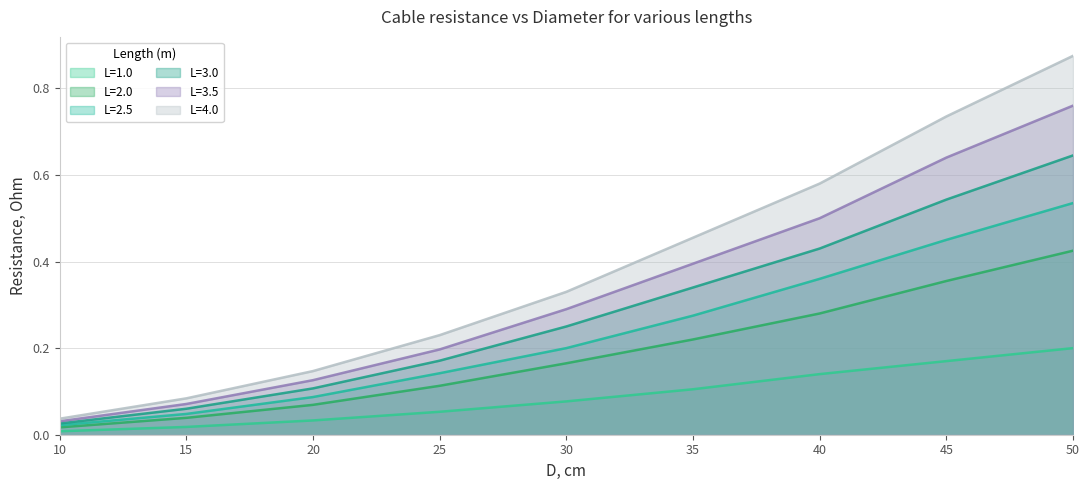

At which label does L=1.0 reach its peak?

50